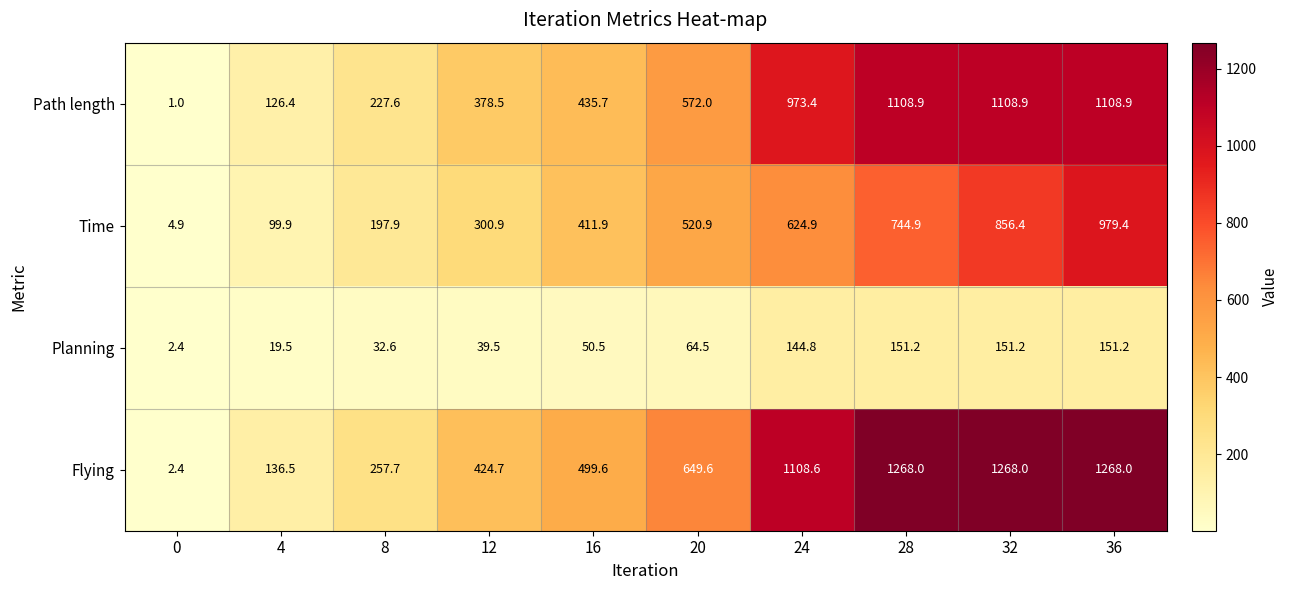

Rank the series by their maximum value, from highest to lowest.

Flying, Path length, Time, Planning